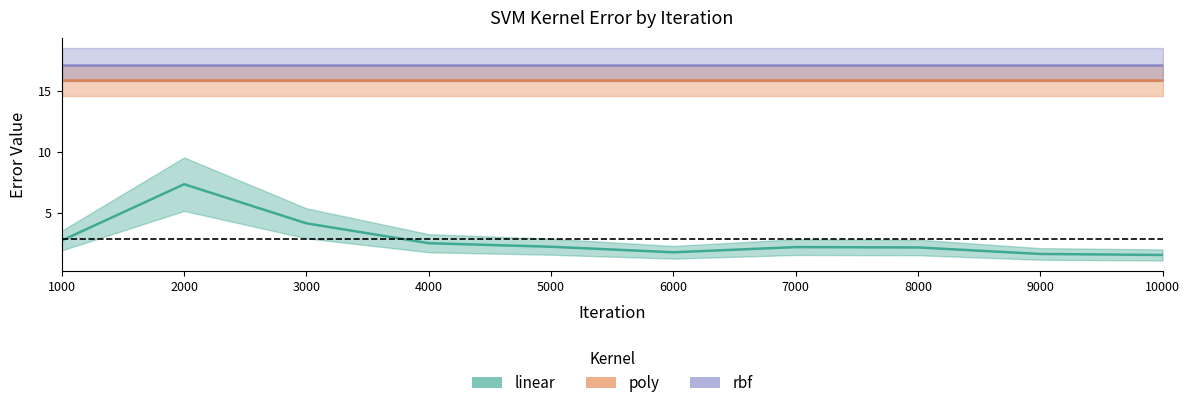

Reading left to right, extract all data points from this chart.

linear: 2.7	7.3	4.1	2.5	2.2	1.7	2.2	2.1	1.6	1.5
poly: 15.9	15.9	15.9	15.9	15.9	15.9	15.9	15.9	15.9	15.9
rbf: 17.2	17.2	17.2	17.2	17.2	17.2	17.2	17.2	17.2	17.2